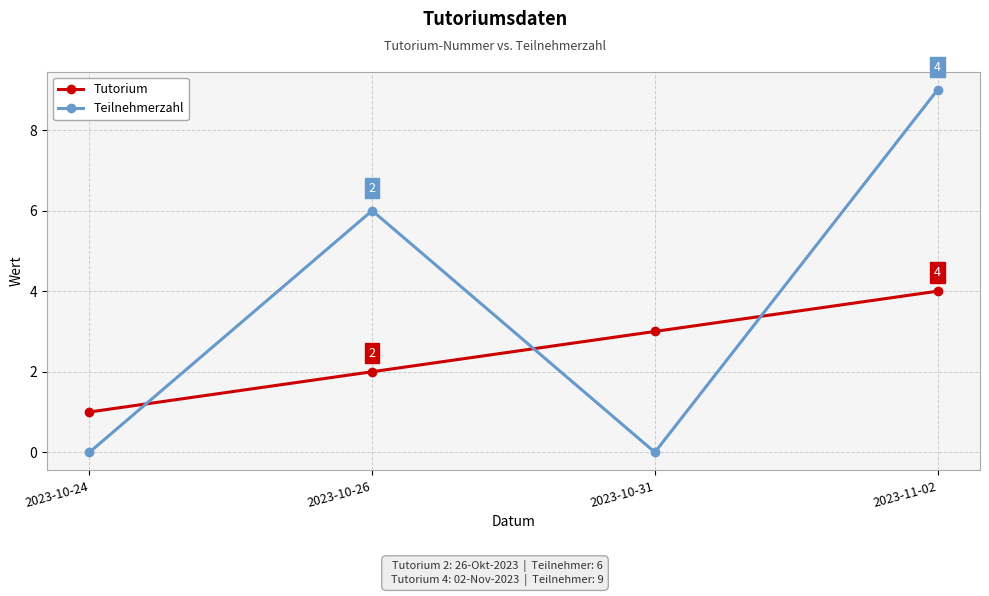

List the series in order of their peak value, highest first.

Teilnehmerzahl, Tutorium